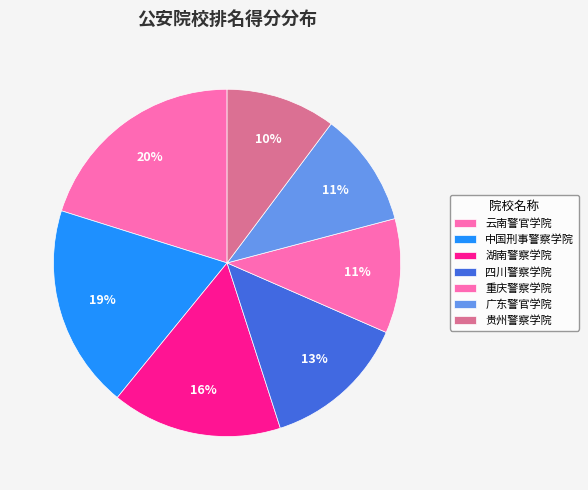

To the nearest percent, what is the difference between the largest and smallest slice percentages?

10%